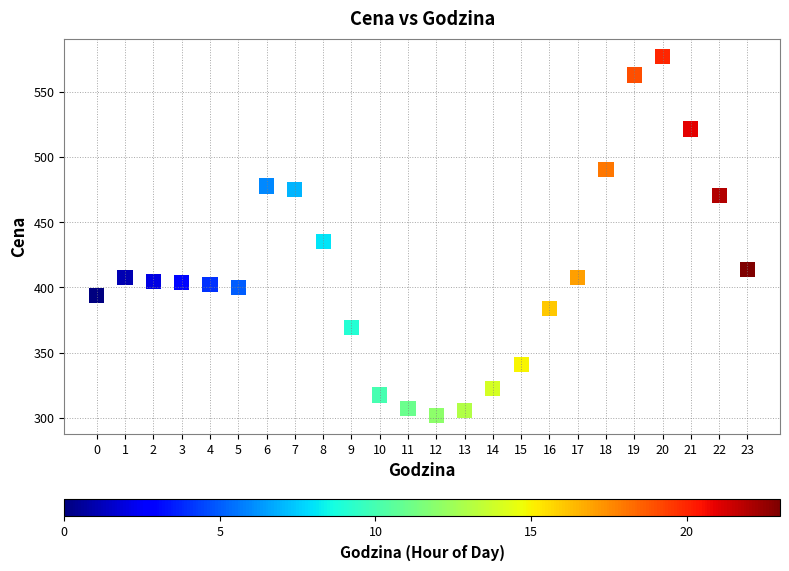

What Y value in the scatter plot is closest to 439?

435.0